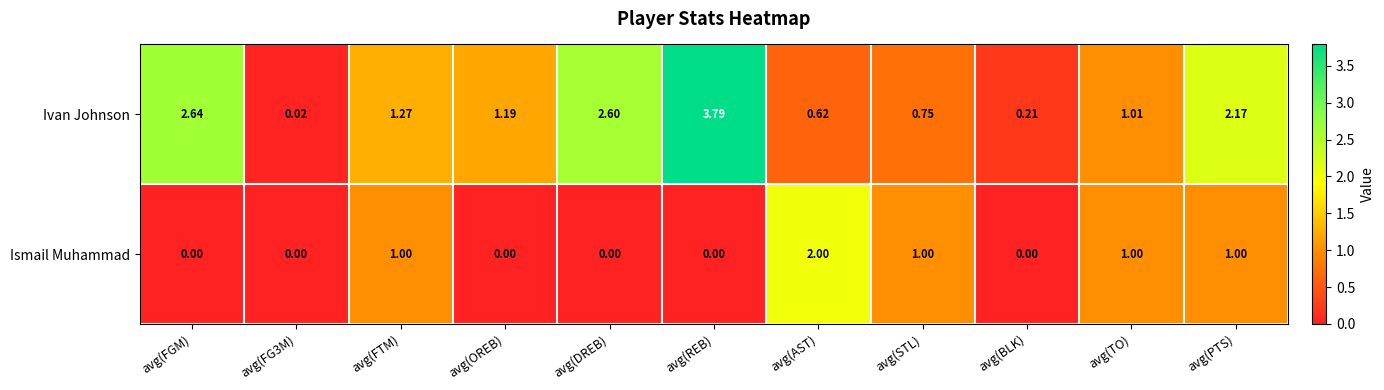

At avg(BLK), list the series in order from smallest to largest.

Ismail Muhammad, Ivan Johnson